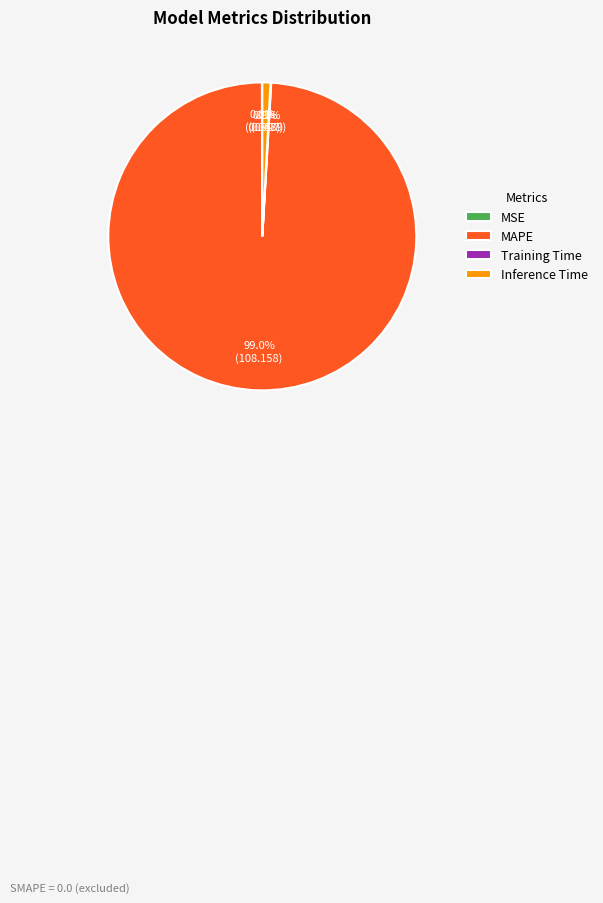

Is it true that Inference Time is 13% of the pie?

False